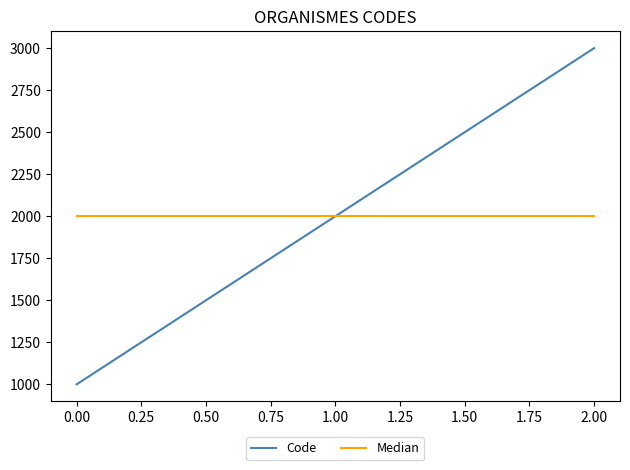

Count the Code values in the range 1000 to 3000.

3